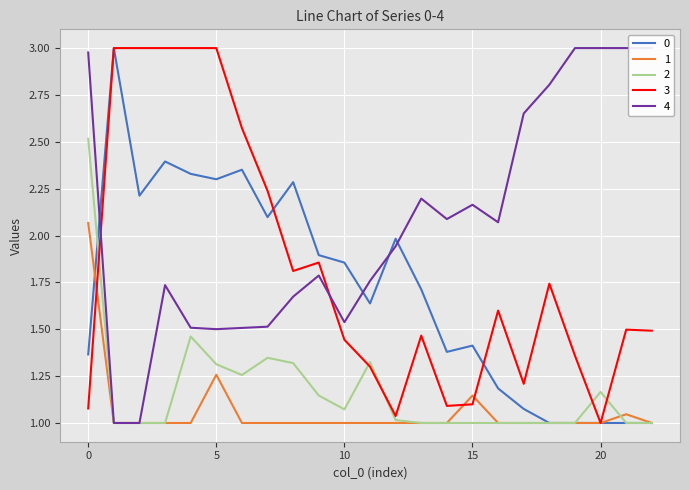

True or false: 3 and 0 intersect in this chart.

True